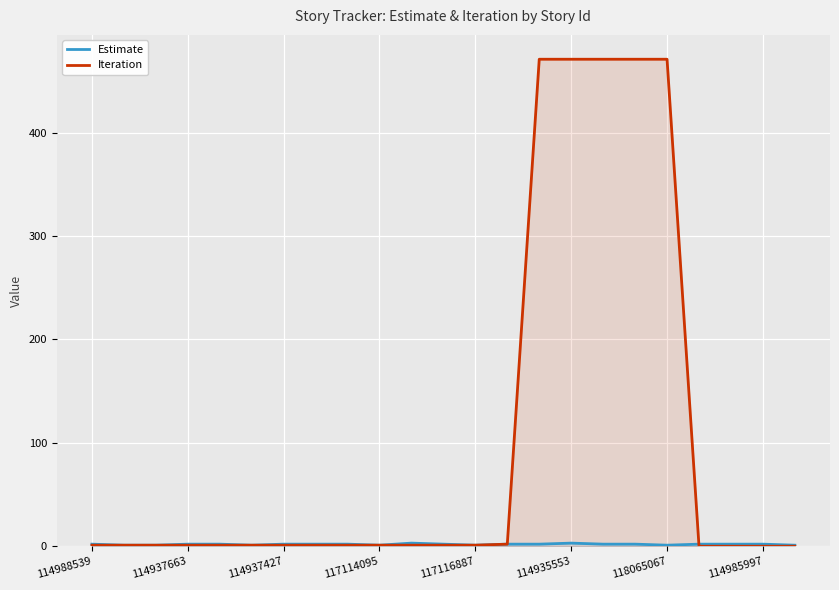

The value of Iteration at 118065067 is 633. True or false?

False